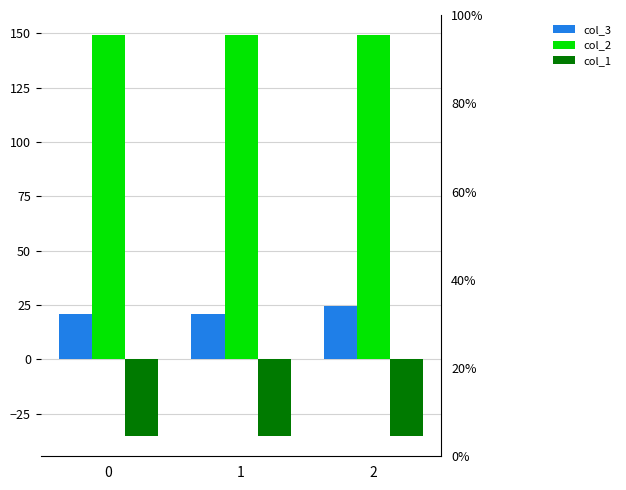

Count the col_3 values in the range 20 to 24.

2